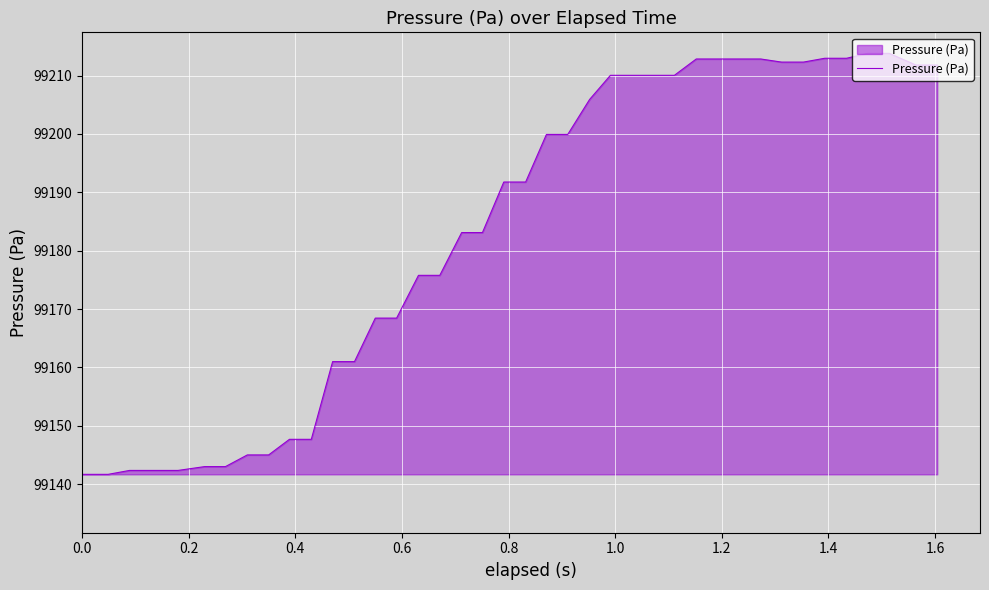

What is the greatest value displayed?

99213.8